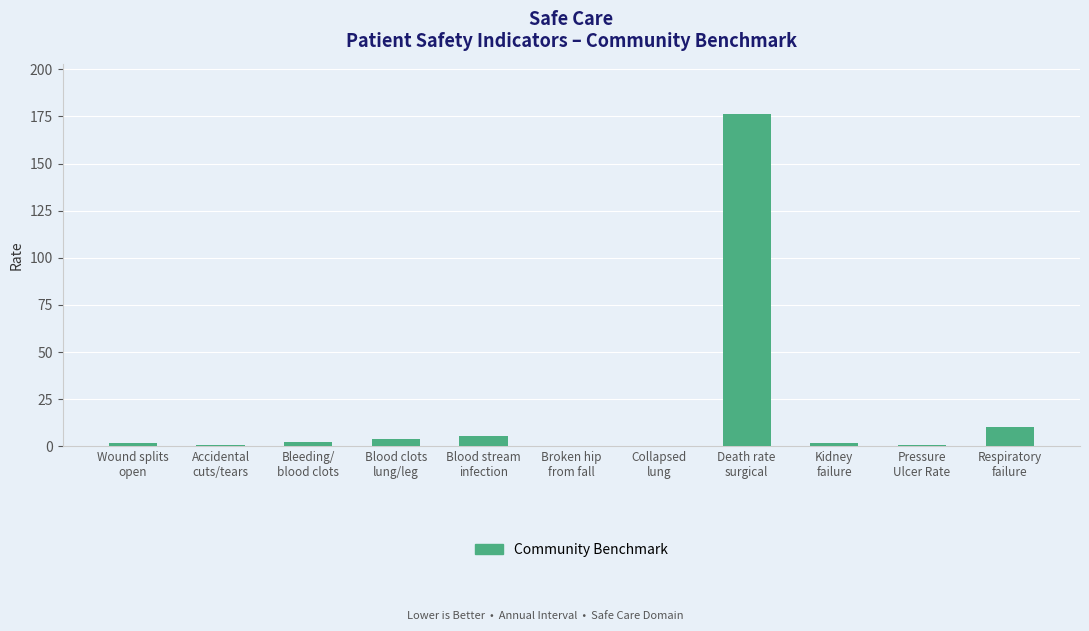

What is the maximum value shown in the chart?

176.6